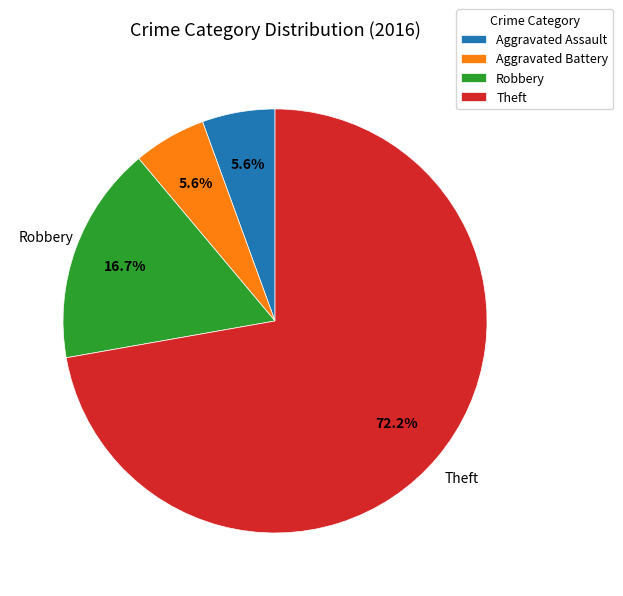

Is there any slice that represents more than half of the pie?

Yes